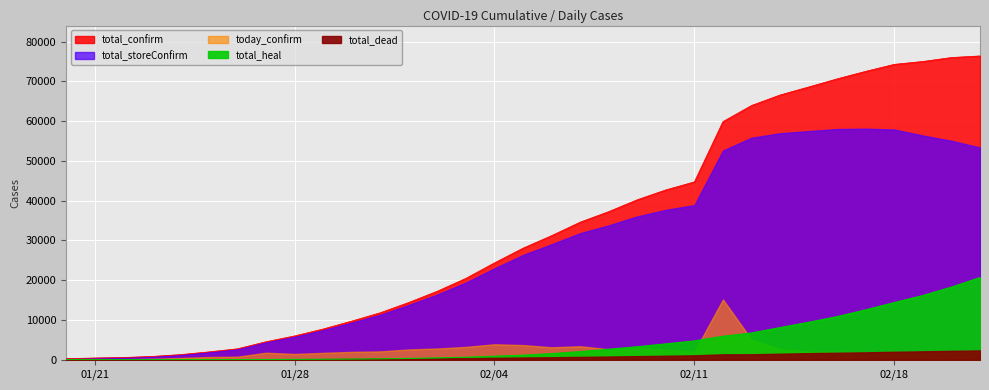

How many categories are shown in the chart?

33